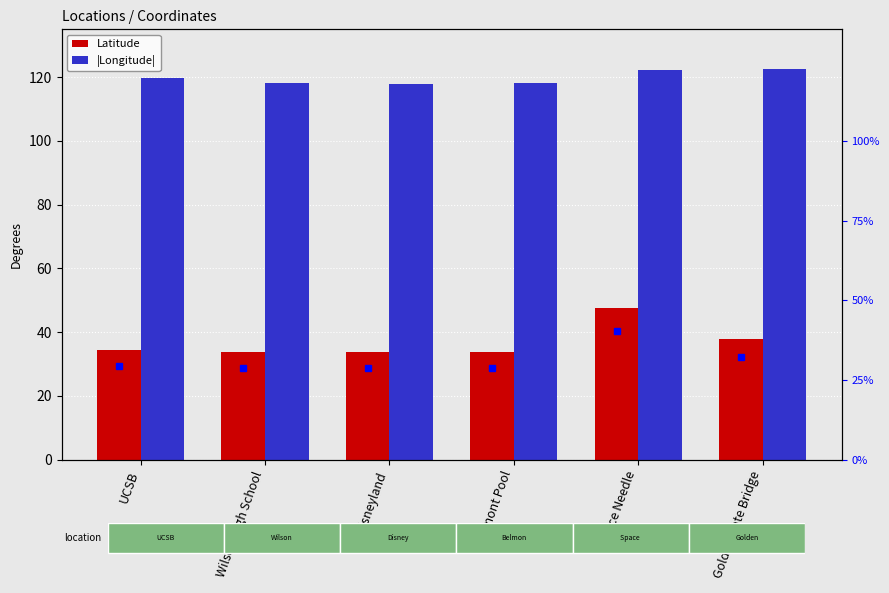

What is the value of the |Longitude| bar at the 2nd from the left?

118.1